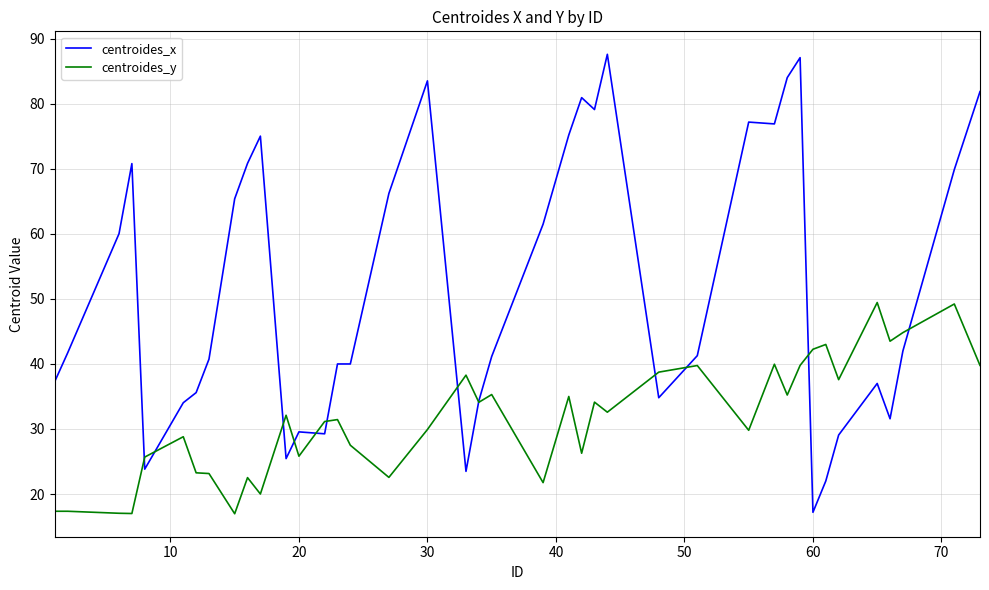

Which series has the largest total across all categories?

centroides_x